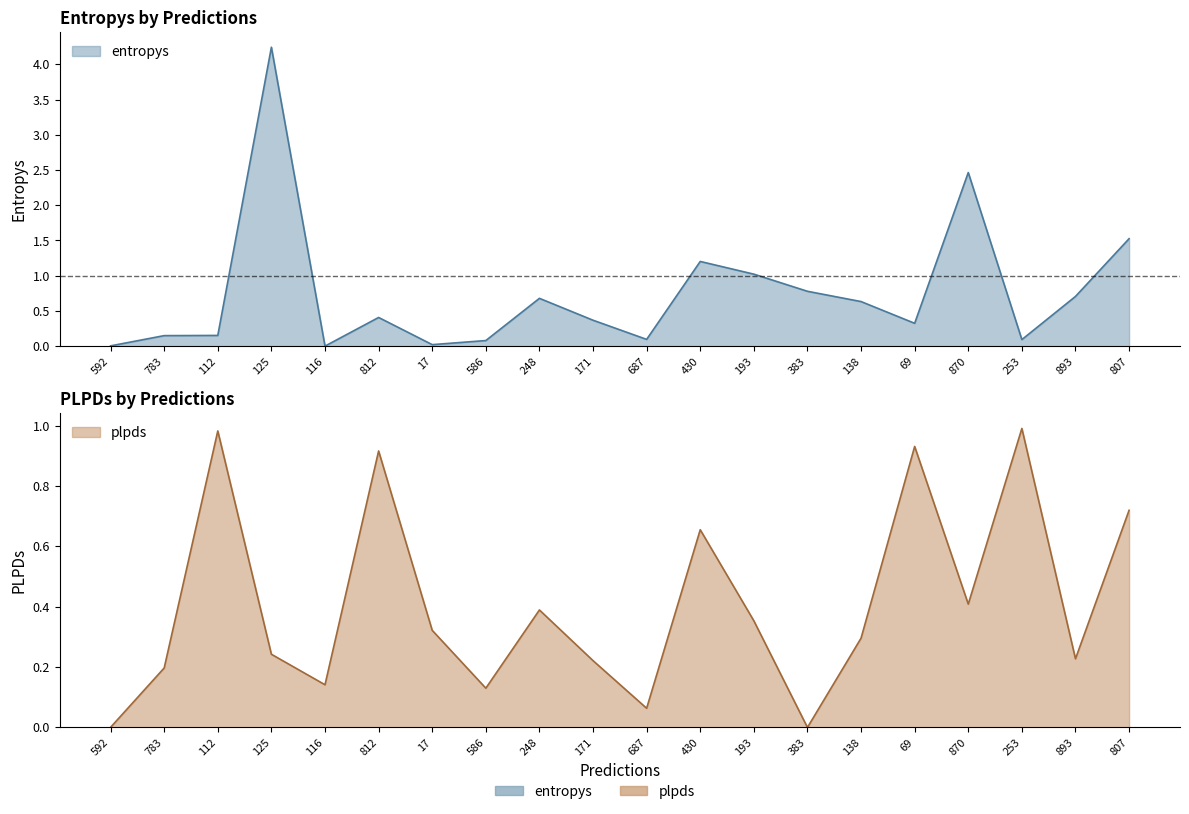

List the series in order of their peak value, lowest first.

plpds, entropys